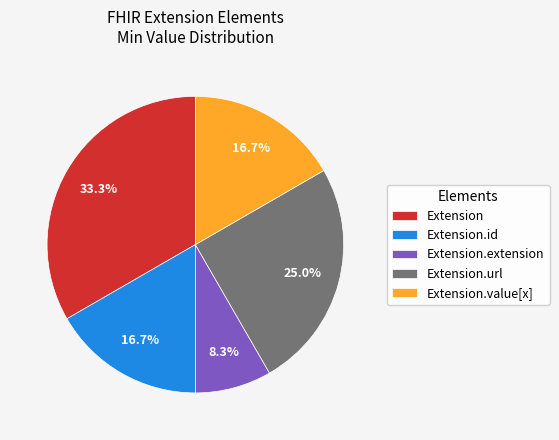

Combined, what portion of the pie is Extension.extension and Extension.value[x]?

25.0%